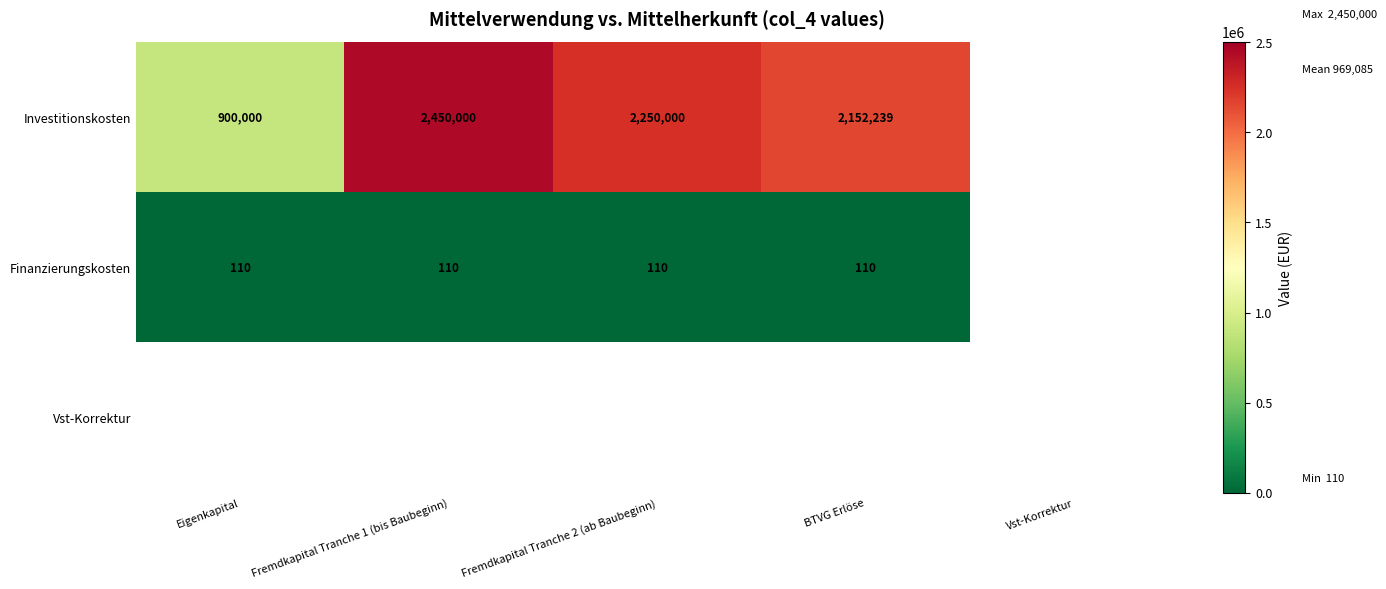

True or false: Finanzierungskosten has a value of 190 at Eigenkapital.

False